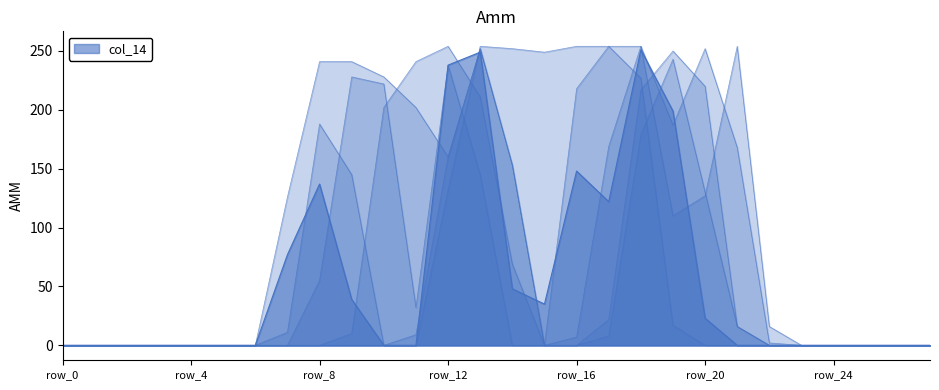

What is the difference between the col_9 values at row_13 and row_27?

252